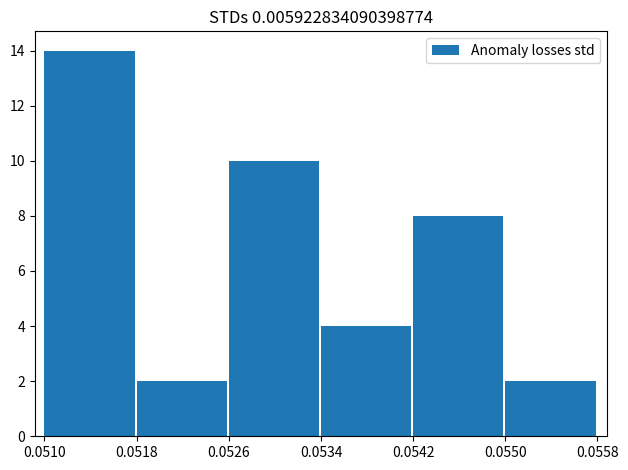

What is the sum of the values at 0.0526 and 0.0550?

12